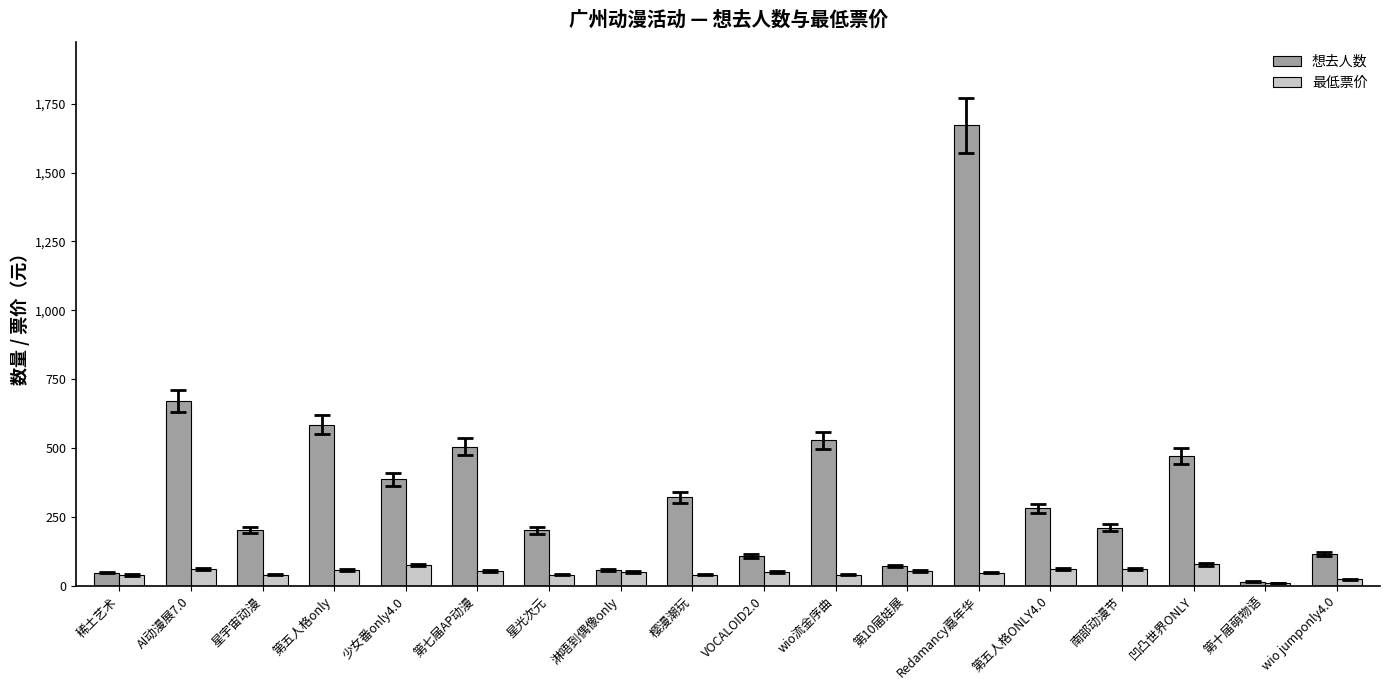

What is the maximum value shown in the chart?

1672.0